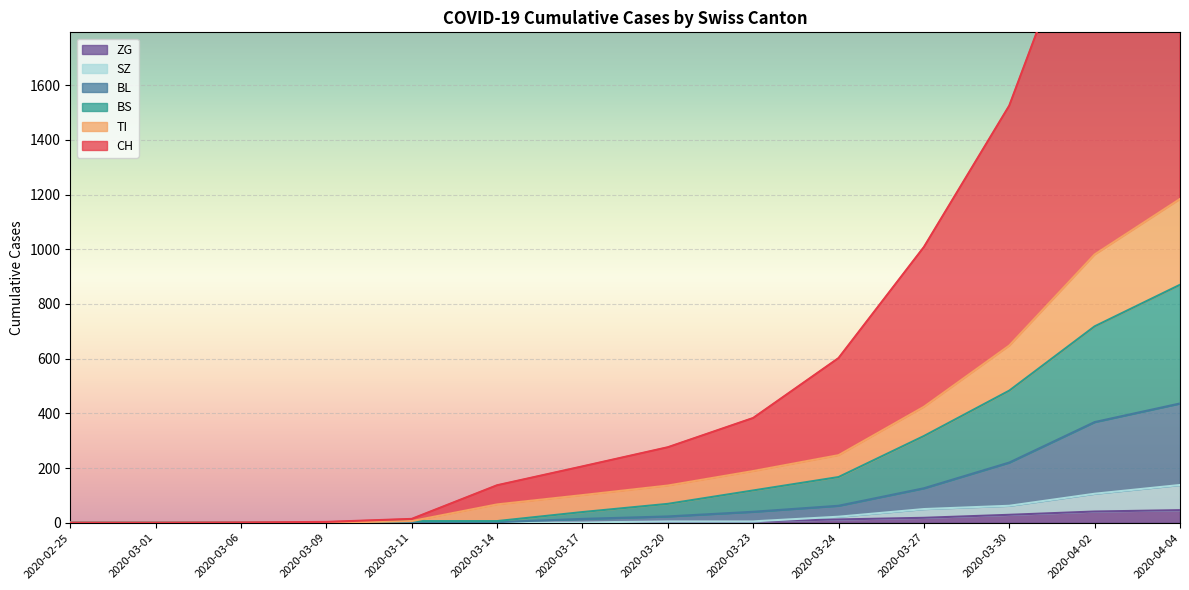

What is the label of the 1st point from the left?

2020-02-25